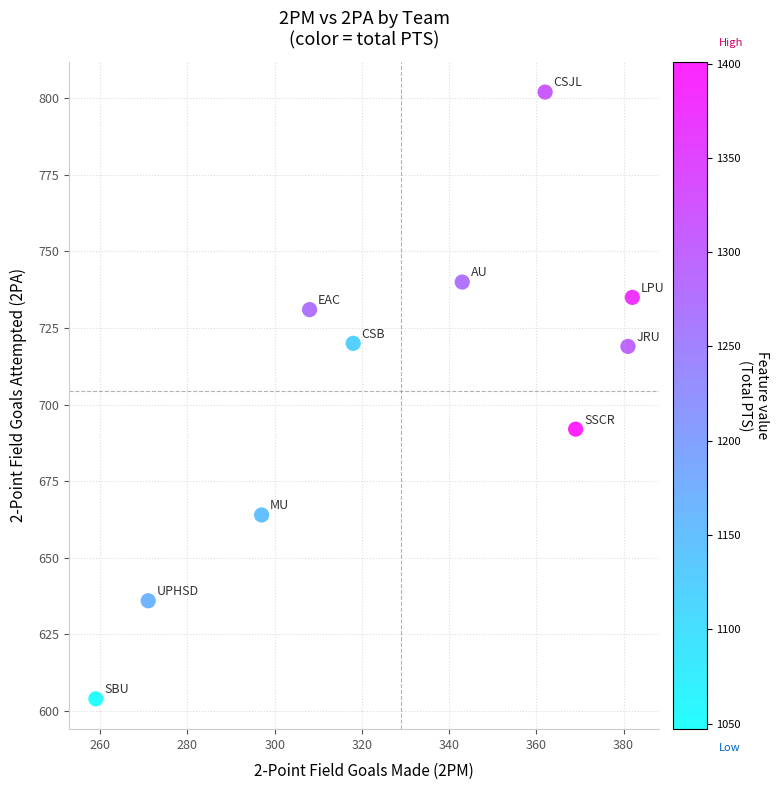

What Y value in the scatter plot is closest to 703?

692